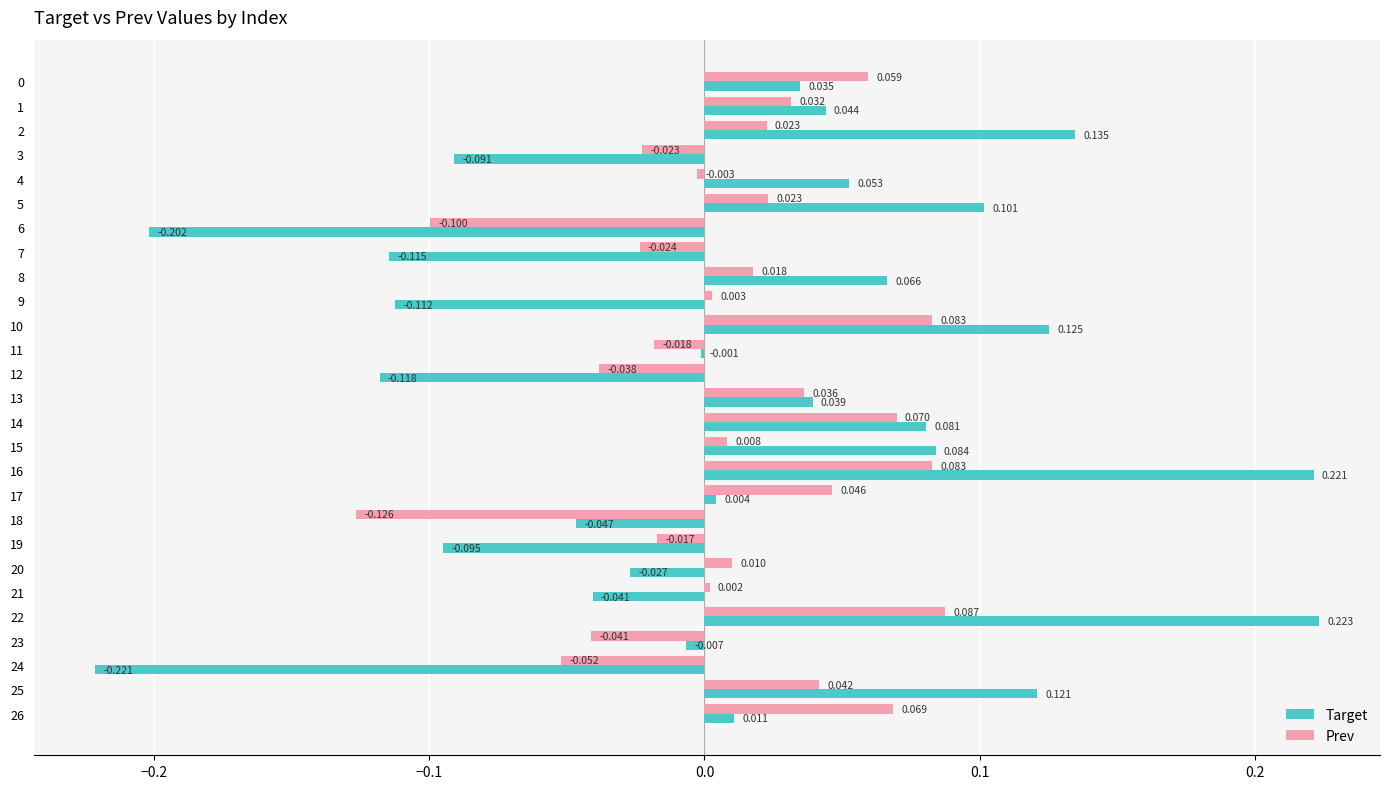

Which series has the largest range (max minus min)?

Target